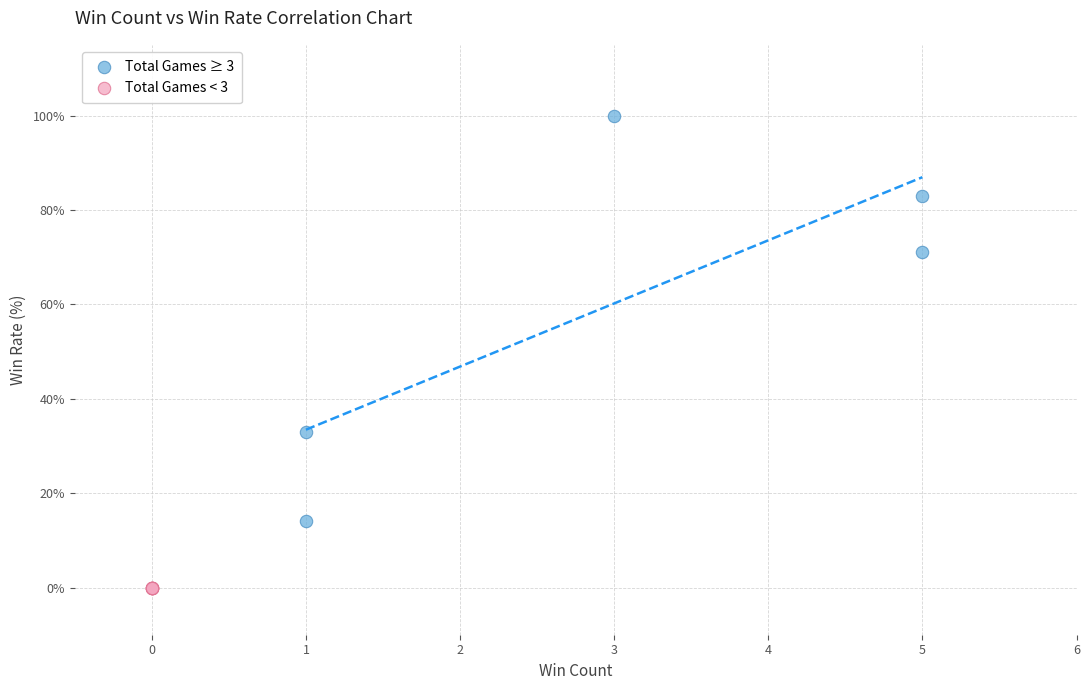

Which series contains the highest Y value?

Total Games ≥ 3